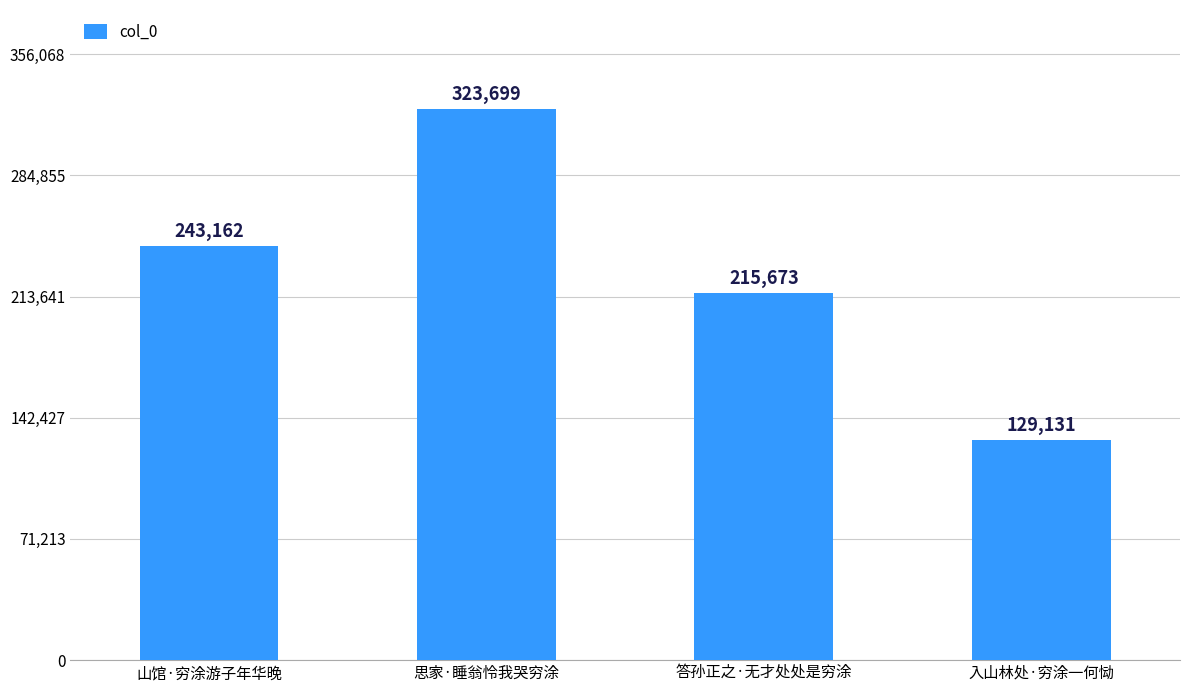

Is it true that the value at 山馆·穷涂游子年华晚 is 243162?

True